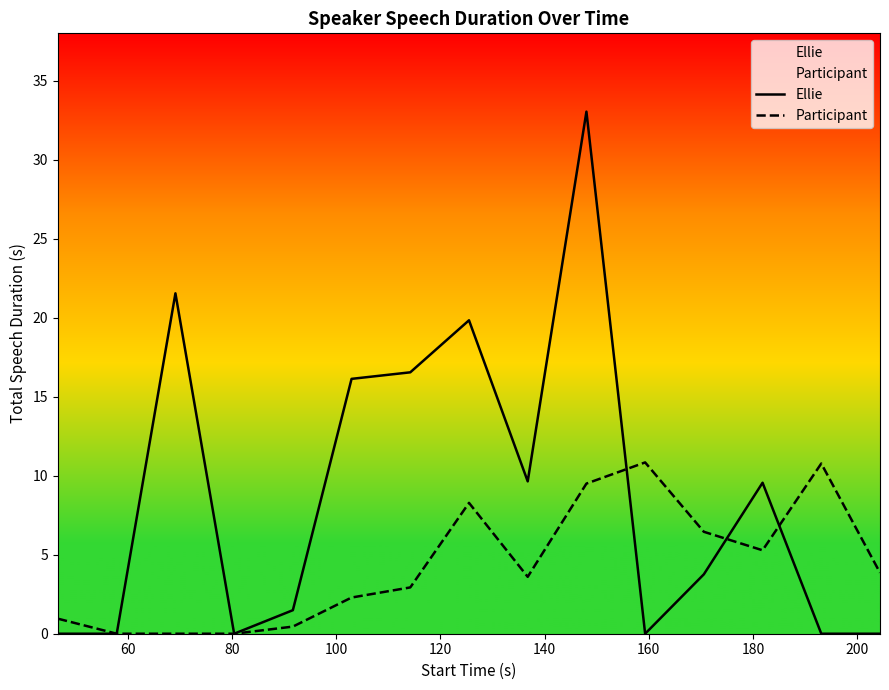

What is the greatest value displayed?

33.0